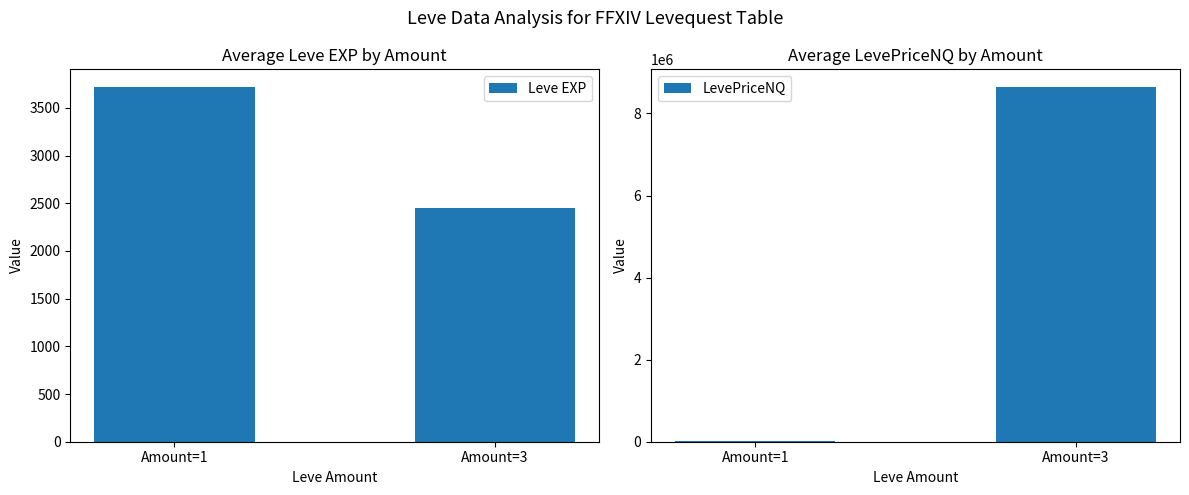

Reading right to left, transcribe all the data shown in this chart.

Leve EXP: 2450.0	3719.0
LevePriceNQ: 8643180.0	8149.6